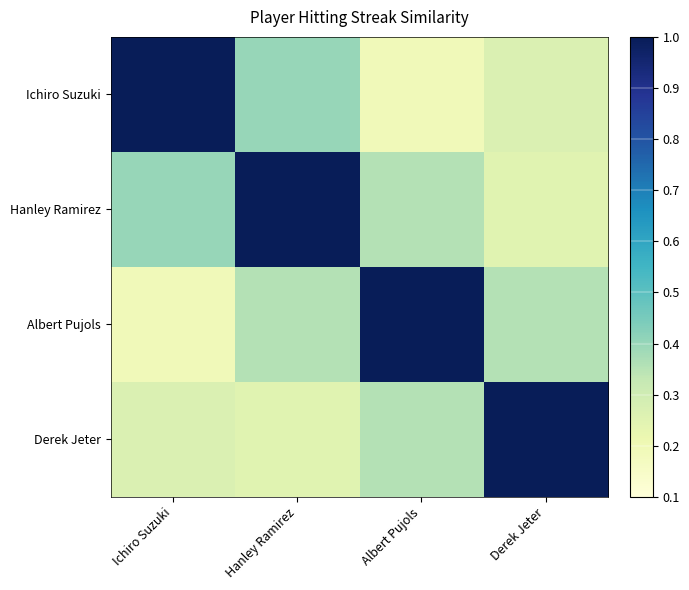

Which has a higher value, Ichiro Suzuki or Hanley Ramirez?

Ichiro Suzuki